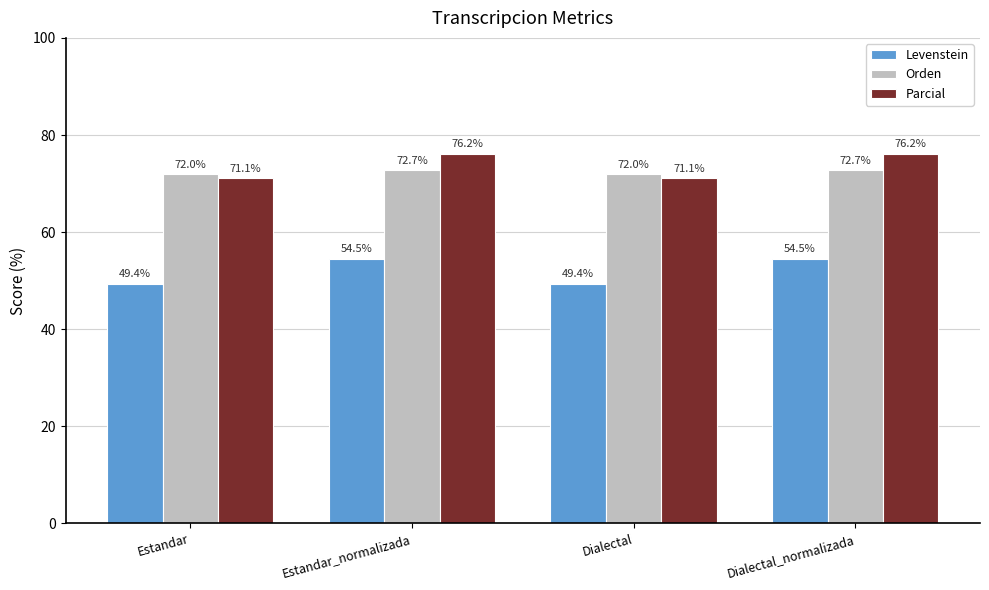

Is it true that Parcial equals 114.2 at Estandar_normalizada?

False